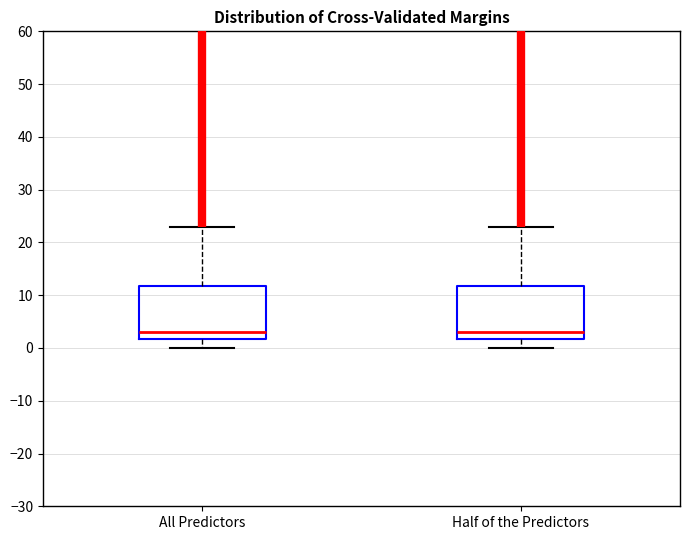

Reading left to right, transcribe this box plot: for each box, give where its median line is, the range the box spans, and where its two whiskers end, as read against the y-axis. The values are not printed on the chart, so give them approximately, as read against the axis.

All Predictors: median 3, box 2 to 12, whiskers 0 to 23
Half of the Predictors: median 3, box 2 to 12, whiskers 0 to 23